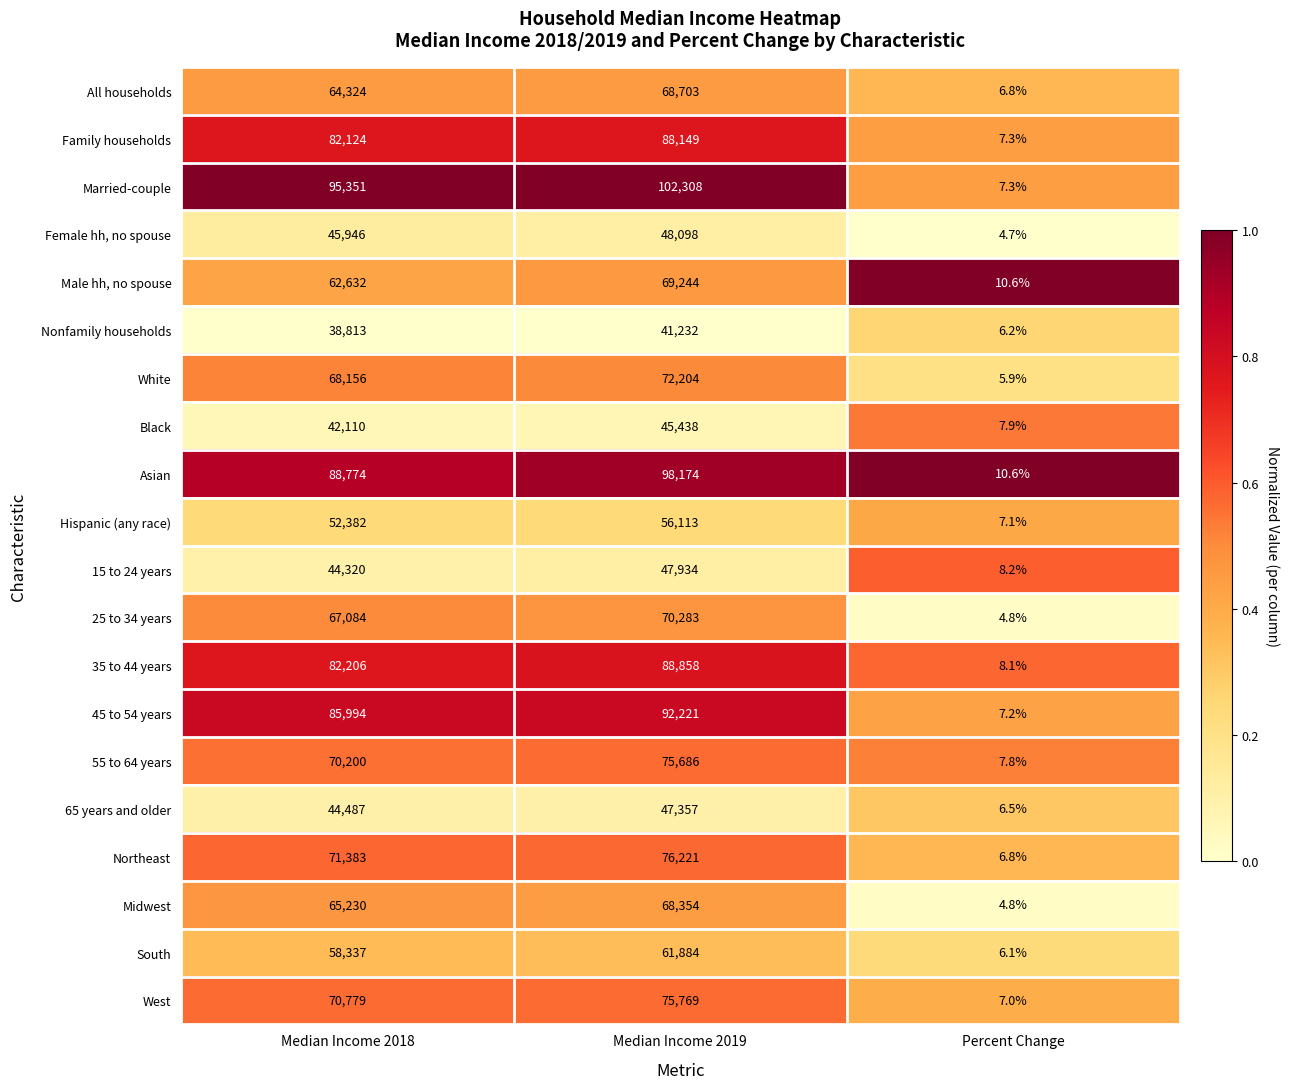

At which category does the chart reach its peak across all series?

Median Income 2019